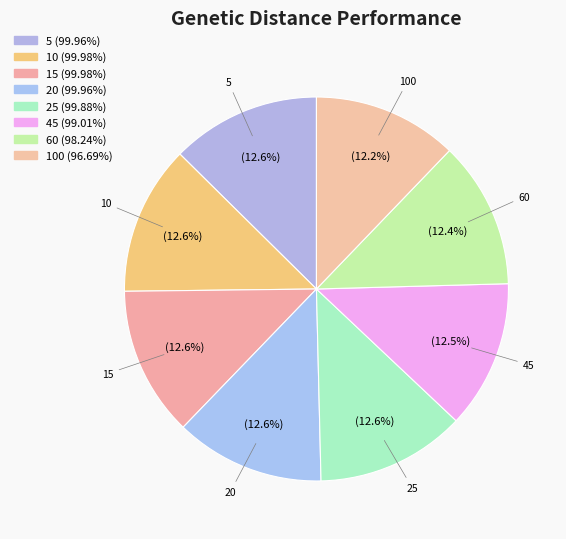

Which category has the biggest portion of the pie?

10